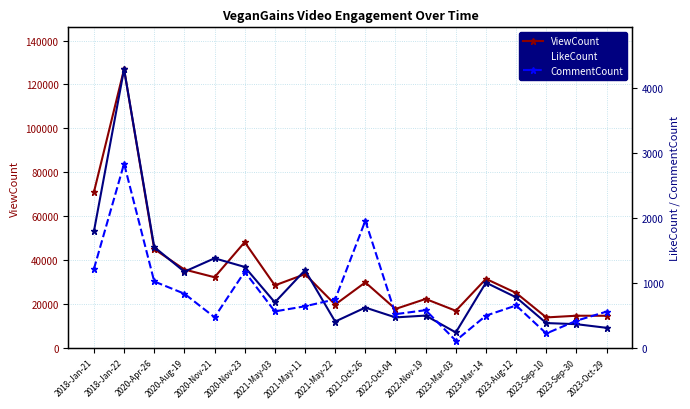

What is the difference between the LikeCount values at 2022-Oct-04 and 2023-Mar-14?

534